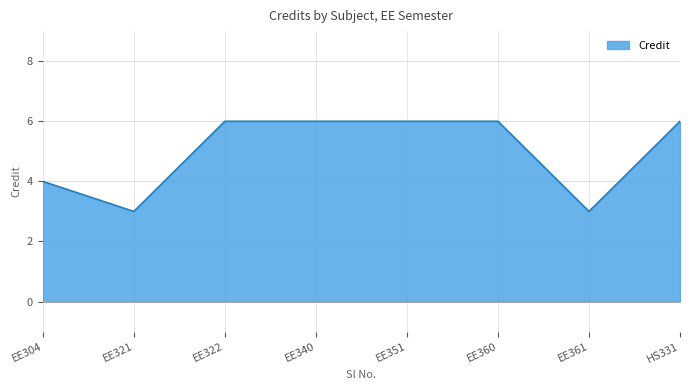

What position from the left is EE351?

5